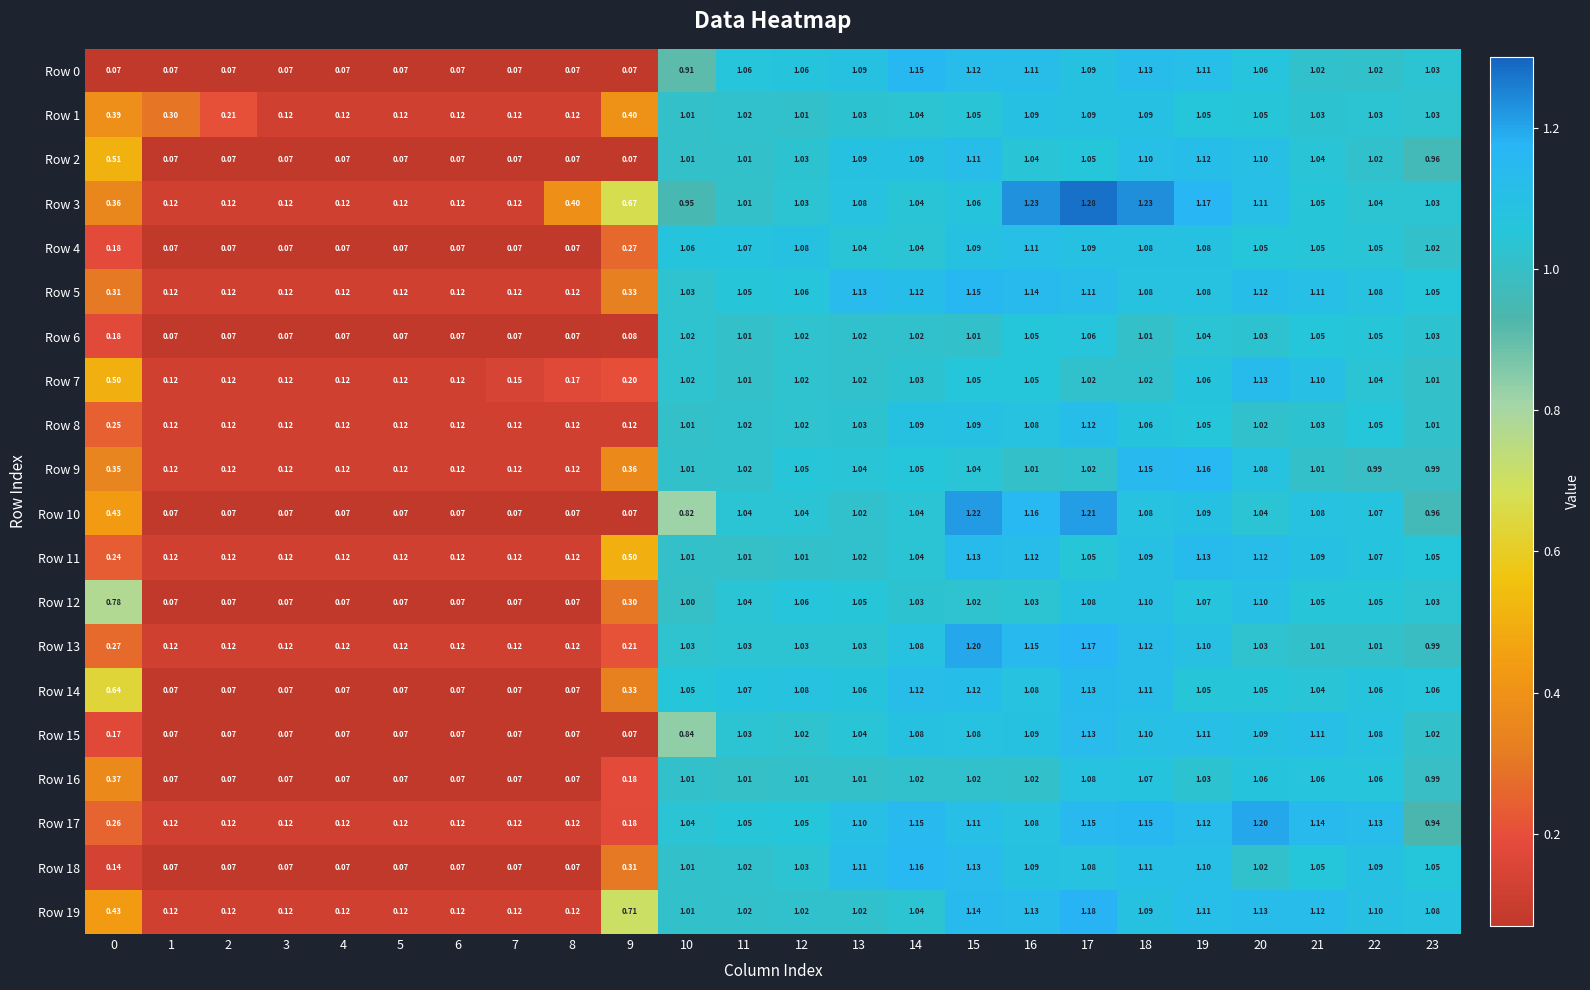

Is the value of Row 10 at 7 greater than the value of Row 11 at 17?

No